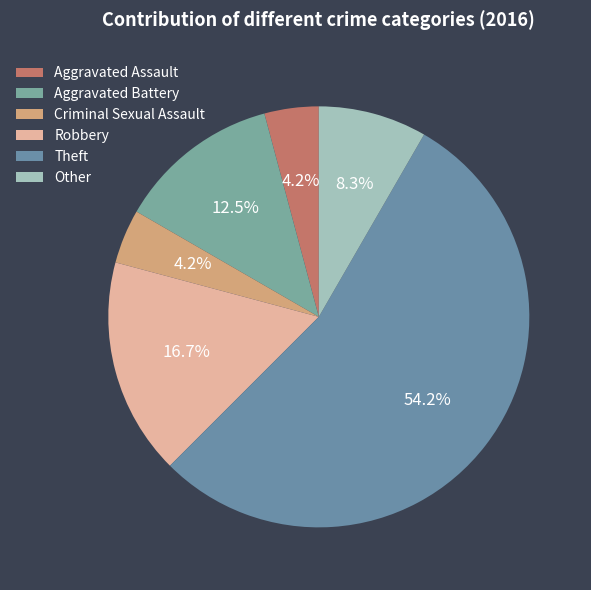

Is Aggravated Assault the majority of the pie?

No